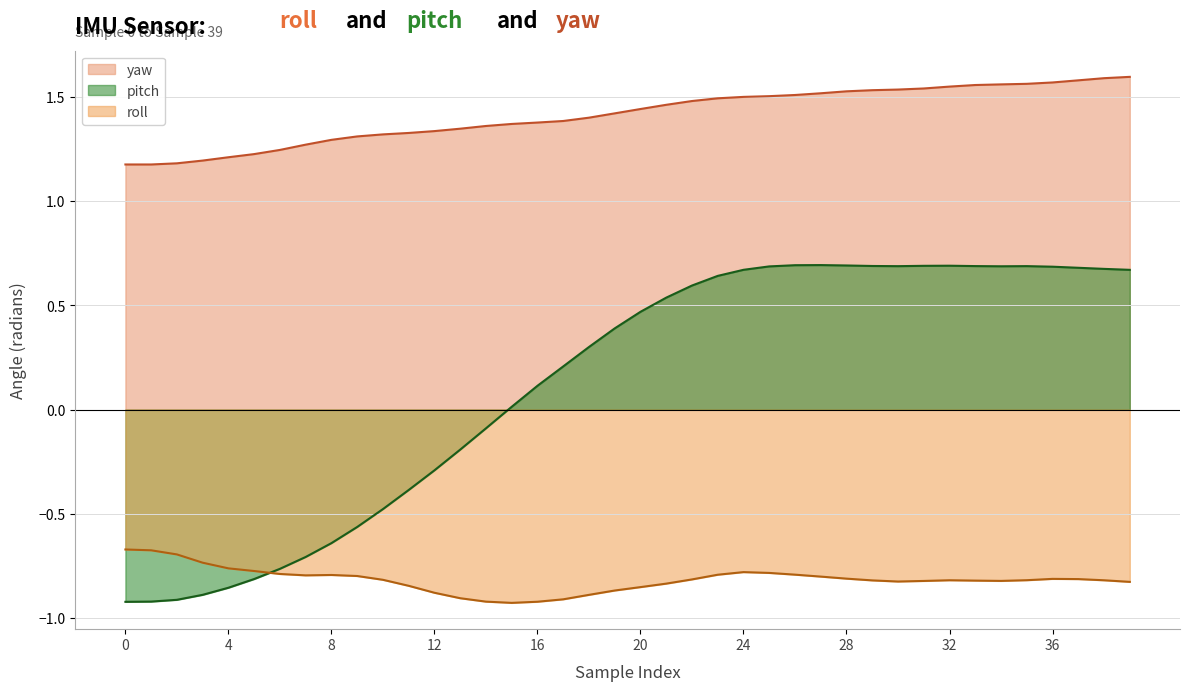

Which series has the largest total across all categories?

yaw